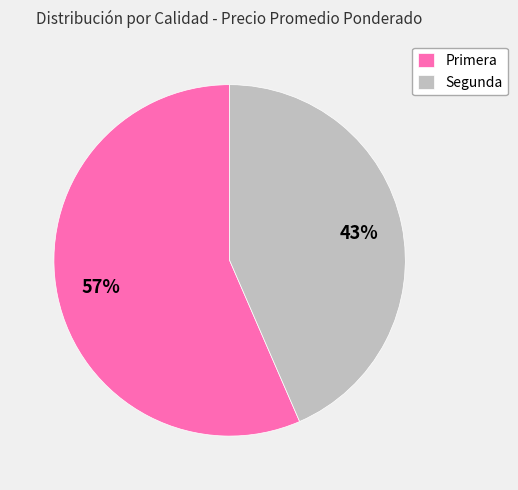

Is Primera the majority of the pie?

Yes